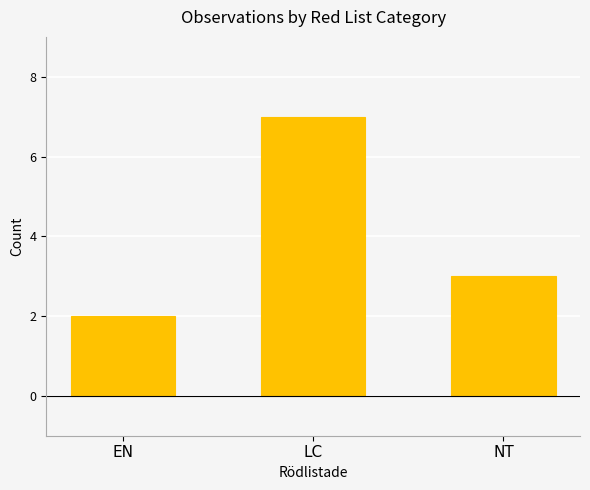

Reading left to right, list all the values displayed in this chart.

2	7	3